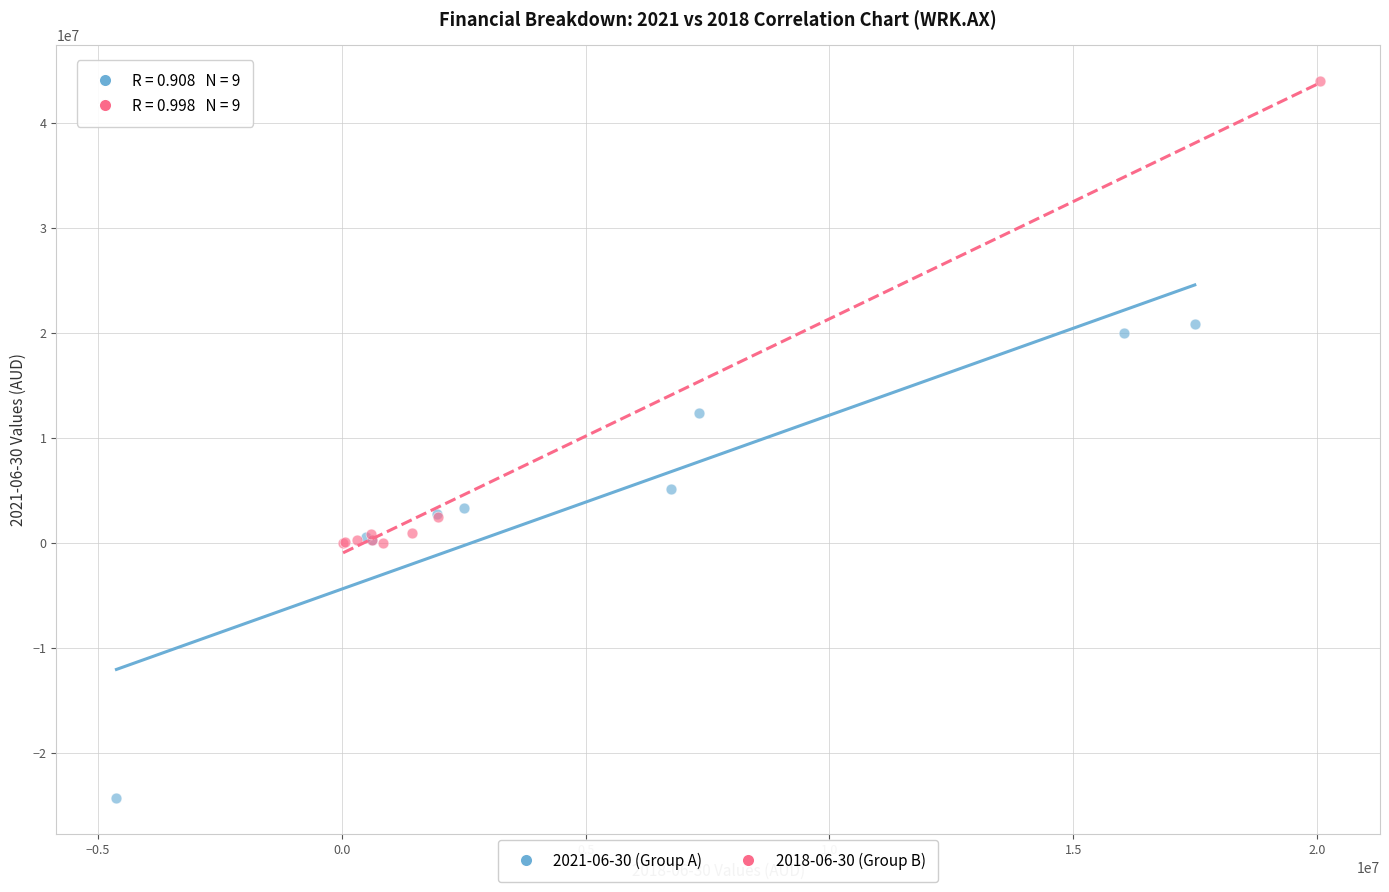

Which series contains the highest Y value?

2018-06-30 (Group B)